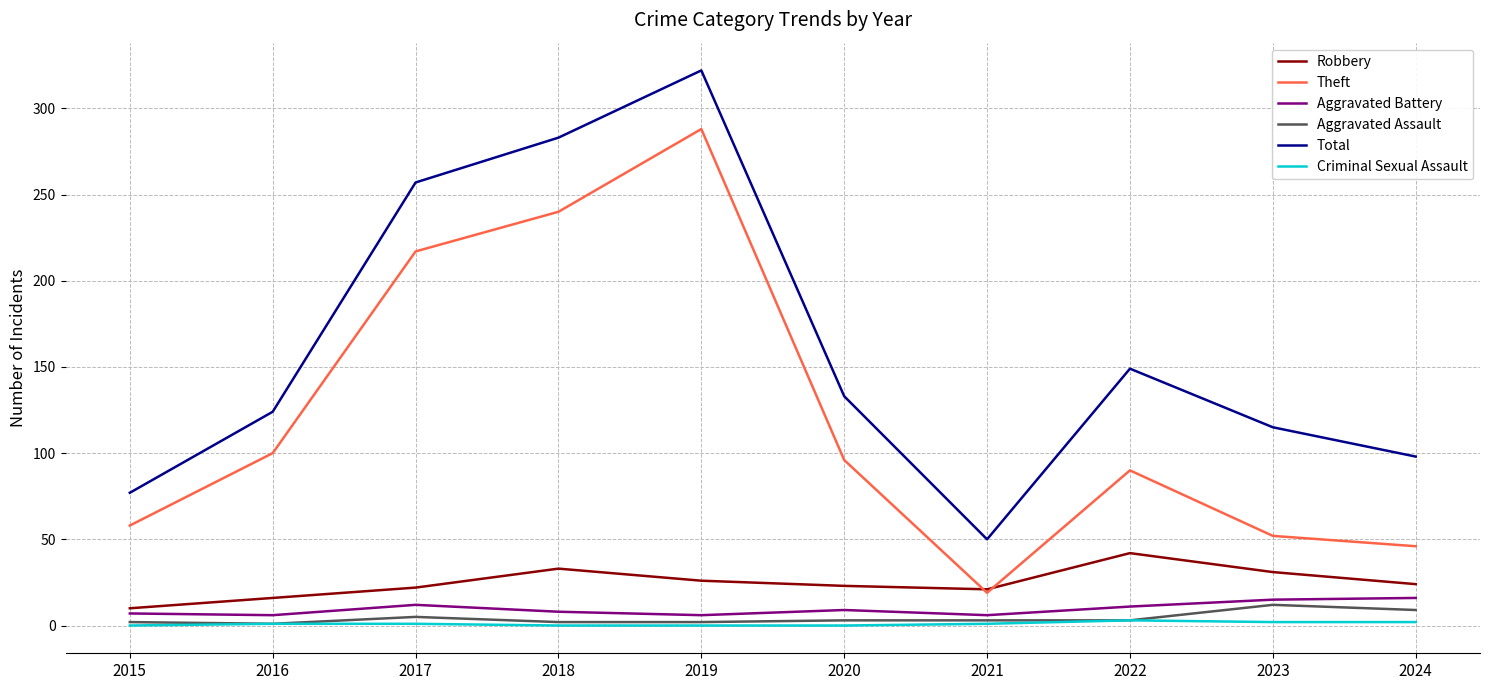

True or false: Criminal Sexual Assault and Theft intersect in this chart.

False